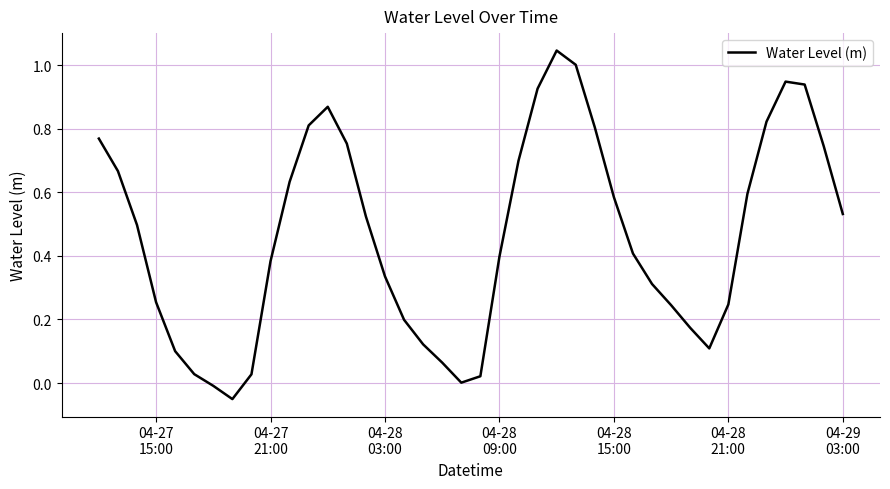

What is the sum of all values?

18.5